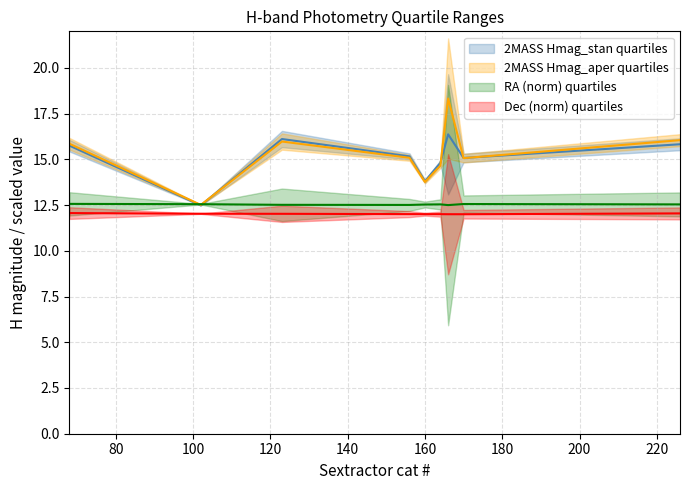

What is the difference between the highest and lowest values at 68?

3.8